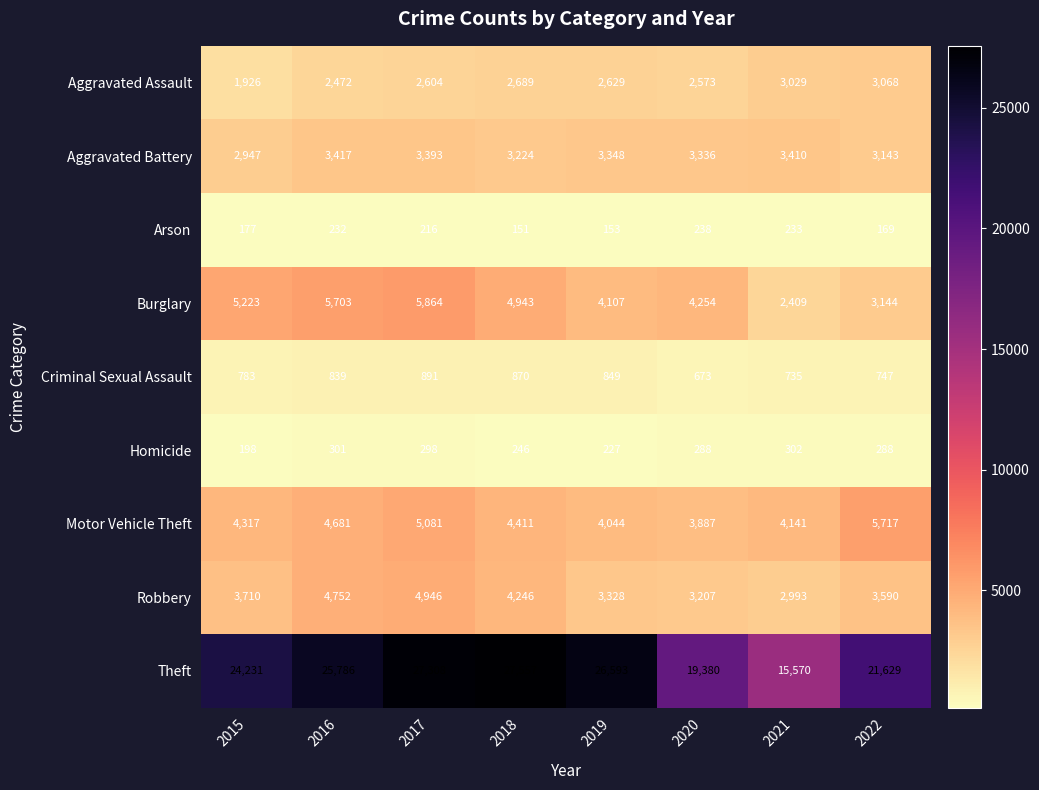

What value does the Theft series have at 2020?

19380